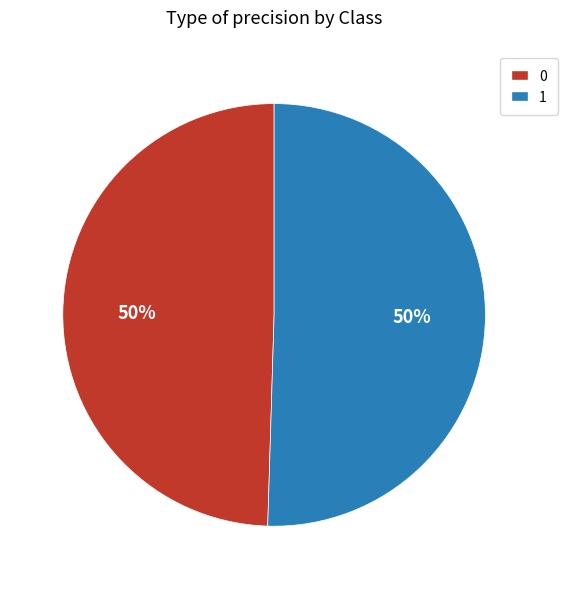

Is it true that 1 is 58% of the pie?

False